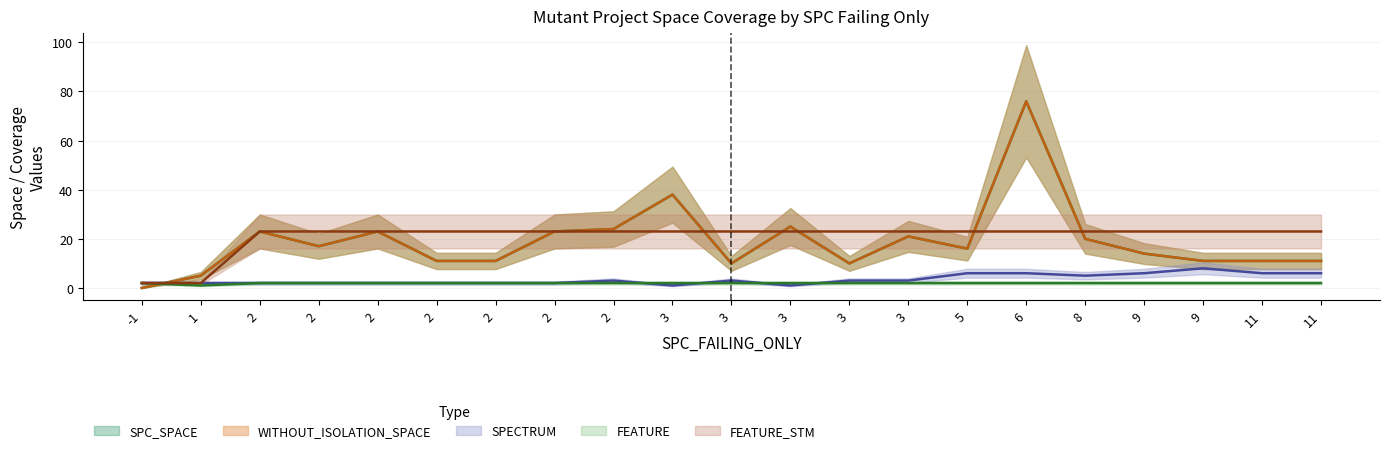

At which label does SPECTRUM first exceed 3?

5